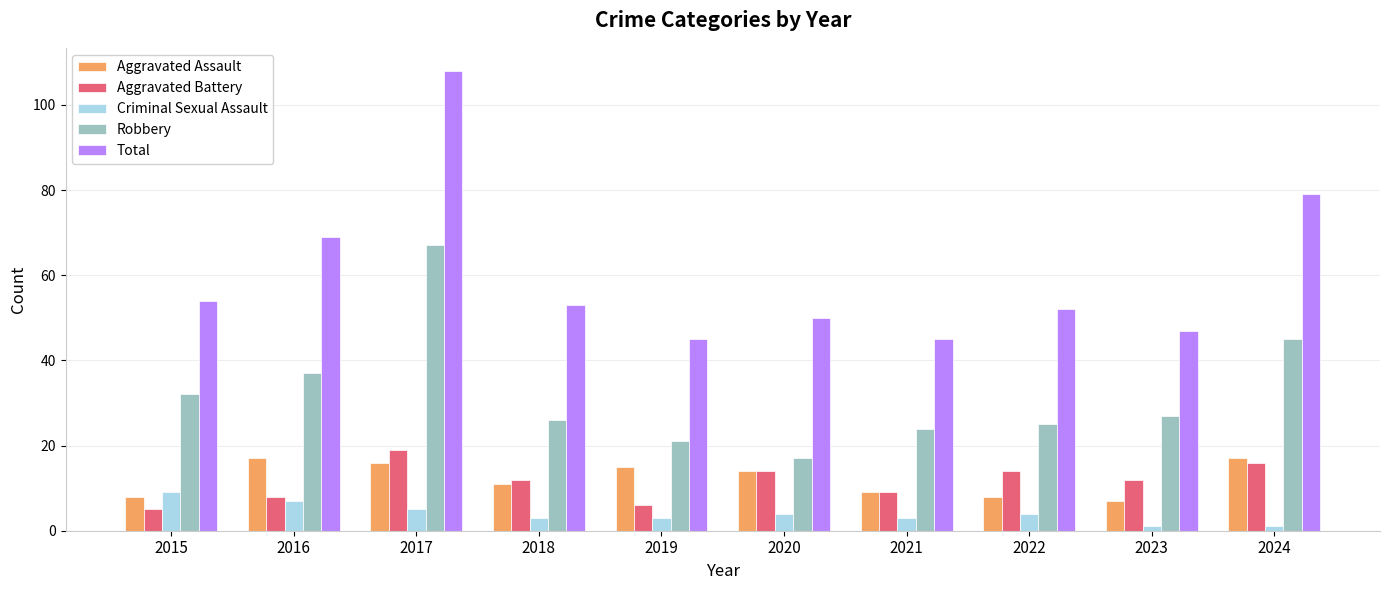

Reading right to left, list all the values displayed in this chart.

Aggravated Assault: 2024=17	2023=7	2022=8	2021=9	2020=14	2019=15	2018=11	2017=16	2016=17	2015=8
Aggravated Battery: 2024=16	2023=12	2022=14	2021=9	2020=14	2019=6	2018=12	2017=19	2016=8	2015=5
Criminal Sexual Assault: 2024=1	2023=1	2022=4	2021=3	2020=4	2019=3	2018=3	2017=5	2016=7	2015=9
Robbery: 2024=45	2023=27	2022=25	2021=24	2020=17	2019=21	2018=26	2017=67	2016=37	2015=32
Total: 2024=79	2023=47	2022=52	2021=45	2020=50	2019=45	2018=53	2017=108	2016=69	2015=54